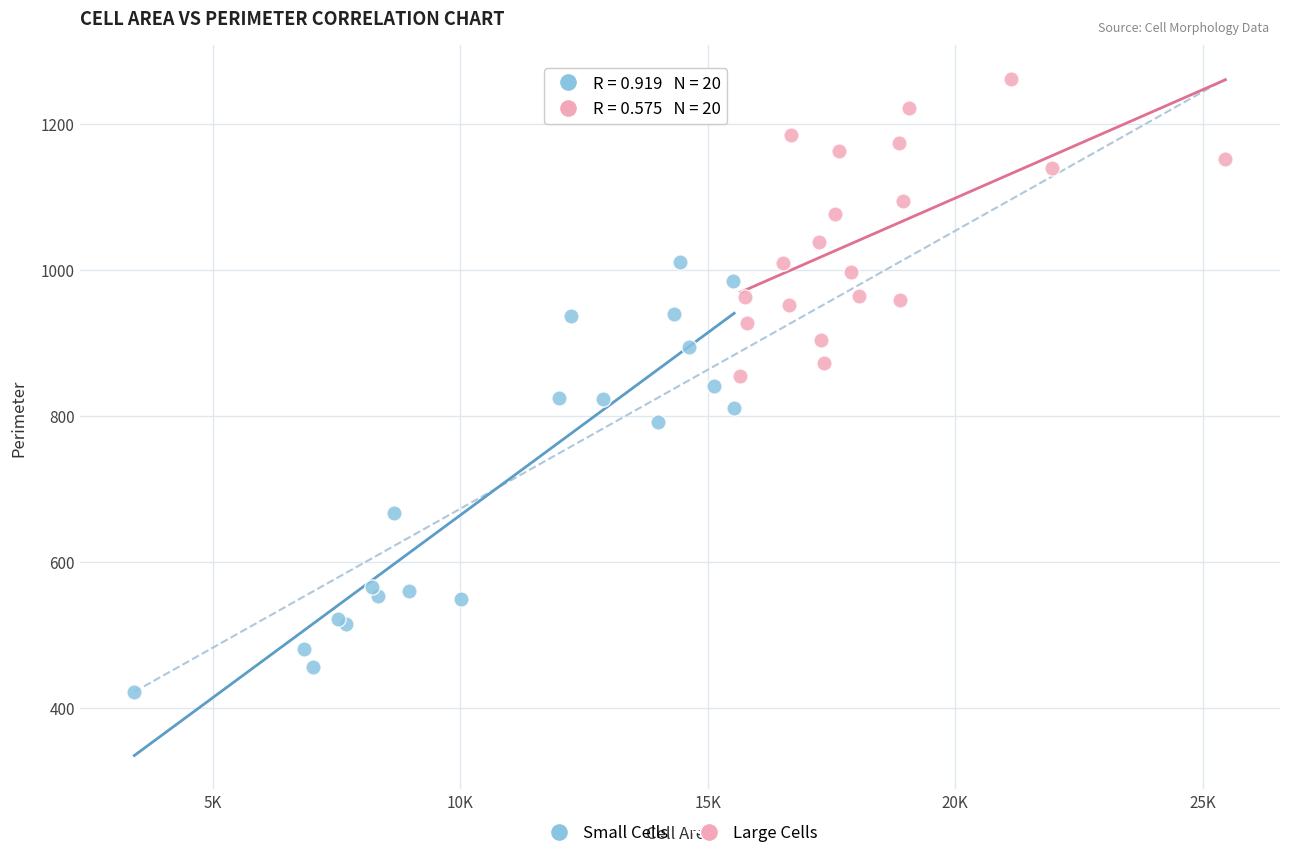

Which series has the widest spread of Y values?

Small Cells